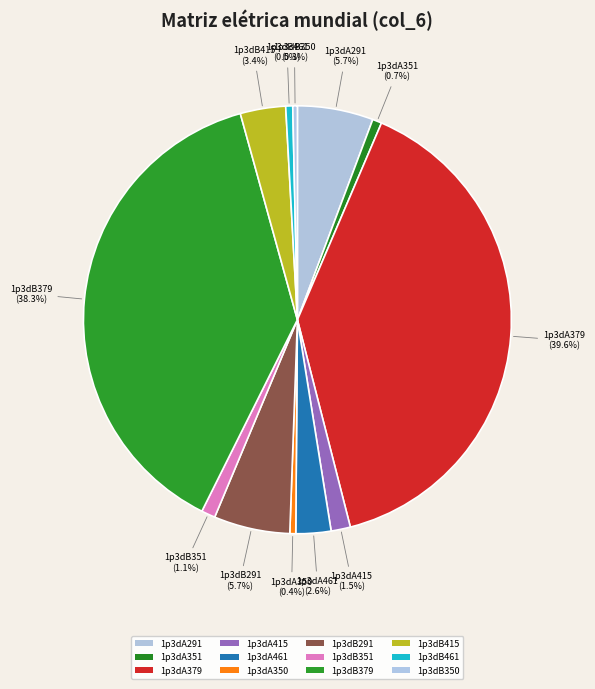

To the nearest percent, what portion does 1p3dA461 represent?

3%